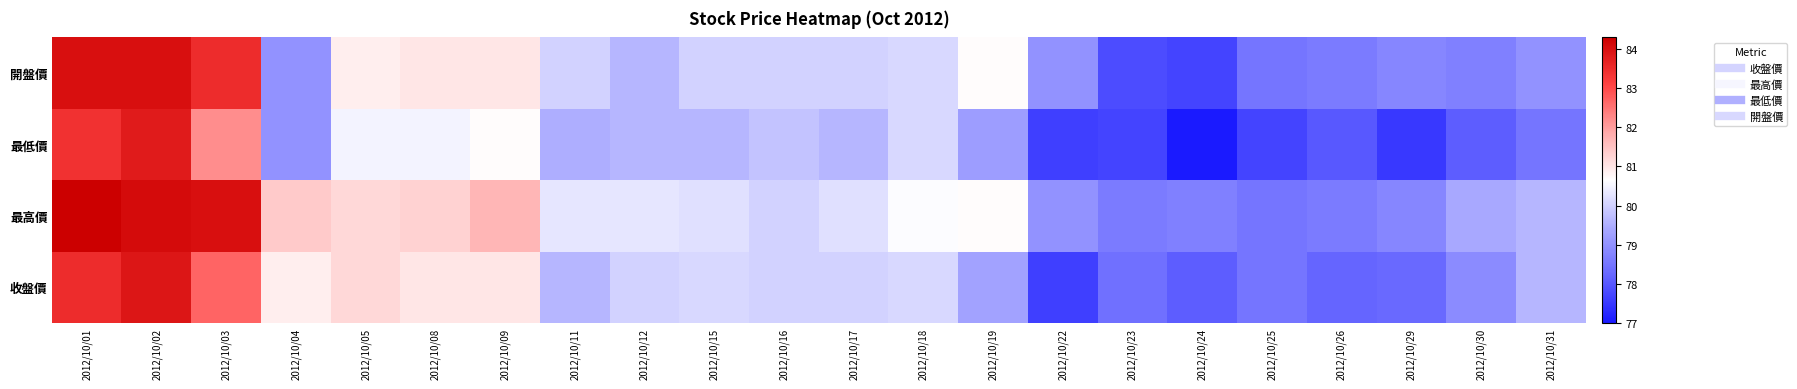

Reading left to right, extract all data points from this chart.

收盤價: 2012/10/01=83.5	2012/10/02=83.9	2012/10/03=82.7	2012/10/04=80.9	2012/10/05=81.2	2012/10/08=81.0	2012/10/09=81.0	2012/10/11=79.6	2012/10/12=80.0	2012/10/15=80.1	2012/10/16=80.0	2012/10/17=80.0	2012/10/18=80.1	2012/10/19=79.3	2012/10/22=77.6	2012/10/23=78.4	2012/10/24=78.1	2012/10/25=78.5	2012/10/26=78.2	2012/10/29=78.3	2012/10/30=78.9	2012/10/31=79.6
最高價: 2012/10/01=84.3	2012/10/02=84.1	2012/10/03=84.0	2012/10/04=81.4	2012/10/05=81.2	2012/10/08=81.3	2012/10/09=81.7	2012/10/11=80.3	2012/10/12=80.3	2012/10/15=80.2	2012/10/16=80.0	2012/10/17=80.2	2012/10/18=80.6	2012/10/19=80.7	2012/10/22=79.0	2012/10/23=78.6	2012/10/24=78.7	2012/10/25=78.5	2012/10/26=78.6	2012/10/29=78.8	2012/10/30=79.4	2012/10/31=79.6
最低價: 2012/10/01=83.4	2012/10/02=83.8	2012/10/03=82.2	2012/10/04=79.0	2012/10/05=80.5	2012/10/08=80.5	2012/10/09=80.7	2012/10/11=79.5	2012/10/12=79.6	2012/10/15=79.6	2012/10/16=79.8	2012/10/17=79.6	2012/10/18=80.1	2012/10/19=79.2	2012/10/22=77.6	2012/10/23=77.7	2012/10/24=77.0	2012/10/25=77.7	2012/10/26=78.0	2012/10/29=77.5	2012/10/30=78.1	2012/10/31=78.5
開盤價: 2012/10/01=84.0	2012/10/02=84.0	2012/10/03=83.5	2012/10/04=79.0	2012/10/05=80.9	2012/10/08=81.0	2012/10/09=81.0	2012/10/11=80.0	2012/10/12=79.6	2012/10/15=80.0	2012/10/16=80.0	2012/10/17=80.0	2012/10/18=80.1	2012/10/19=80.7	2012/10/22=79.0	2012/10/23=77.8	2012/10/24=77.7	2012/10/25=78.5	2012/10/26=78.6	2012/10/29=78.8	2012/10/30=78.7	2012/10/31=79.0